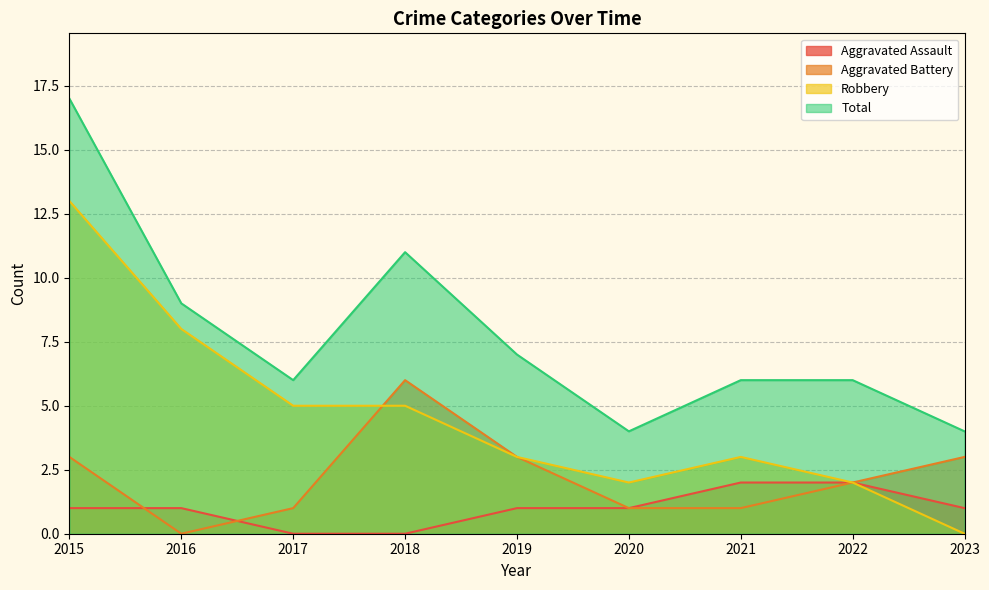

Is it true that Robbery equals 5 at 2021?

False